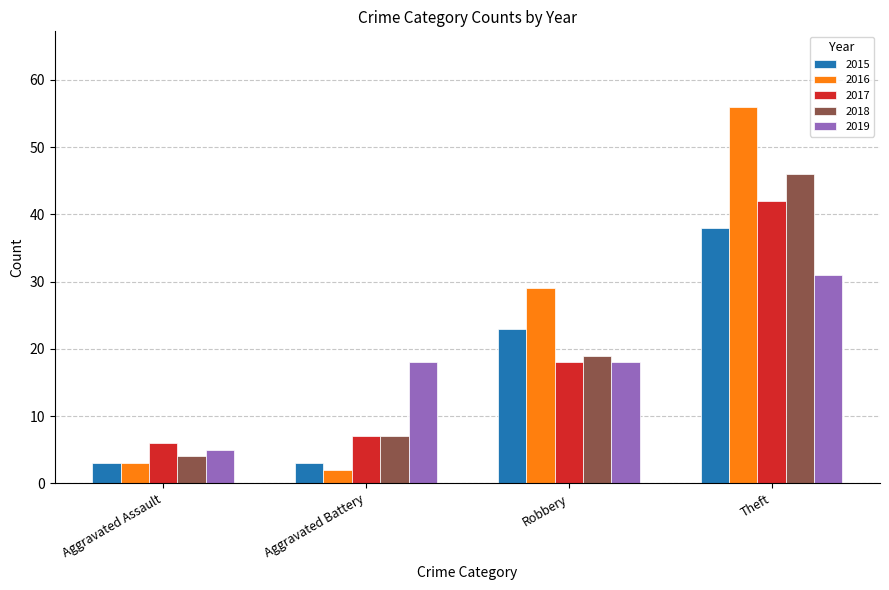

Reading left to right, list all the values displayed in this chart.

2015: 3	3	23	38
2016: 3	2	29	56
2017: 6	7	18	42
2018: 4	7	19	46
2019: 5	18	18	31